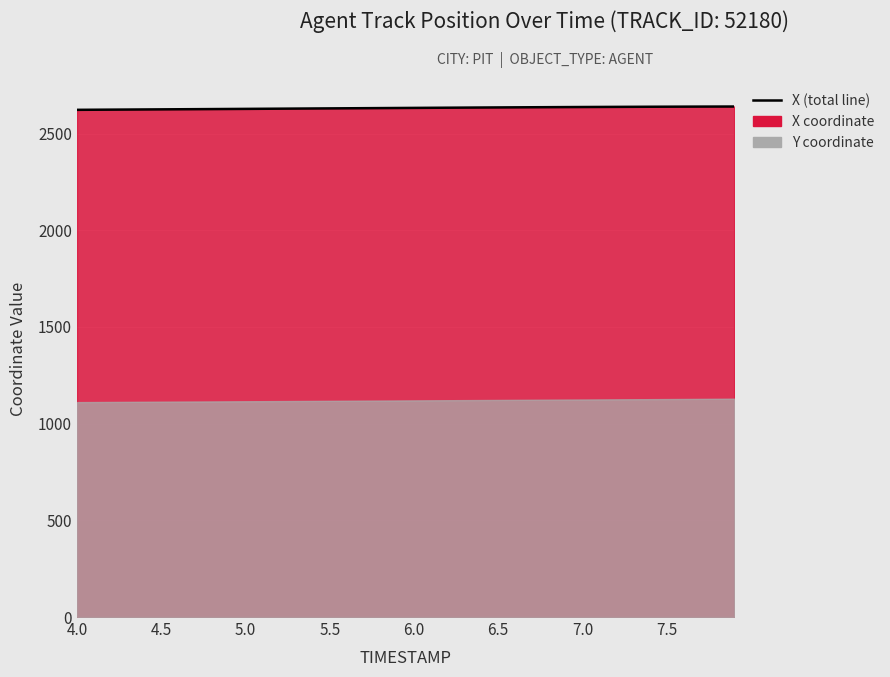

Does the chart display data point markers on the line(s)?

No